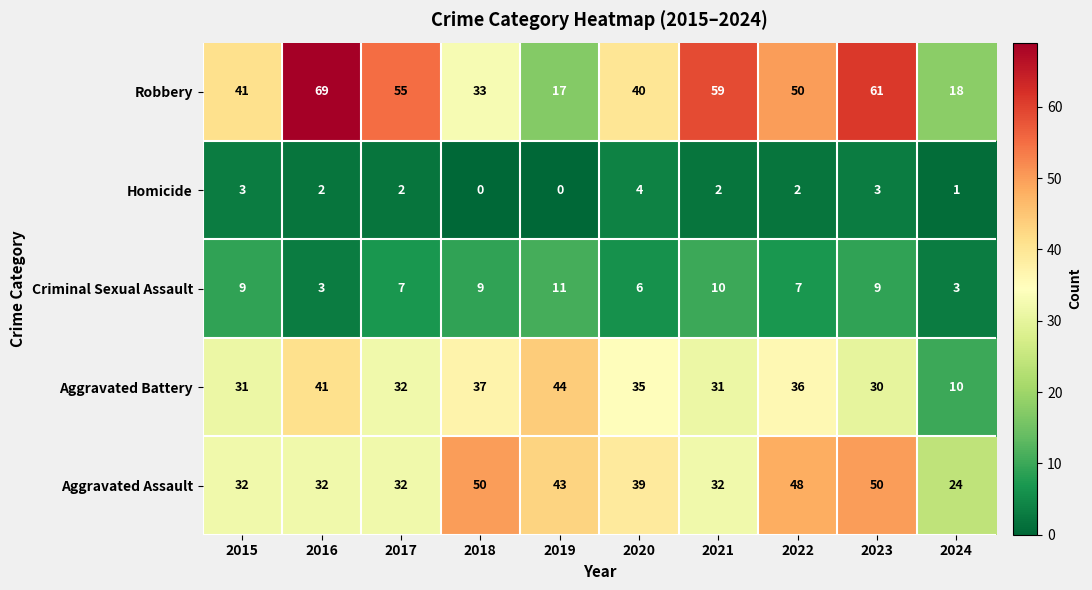

Between 2021 and 2022, which series saw the biggest shift?

Aggravated Assault